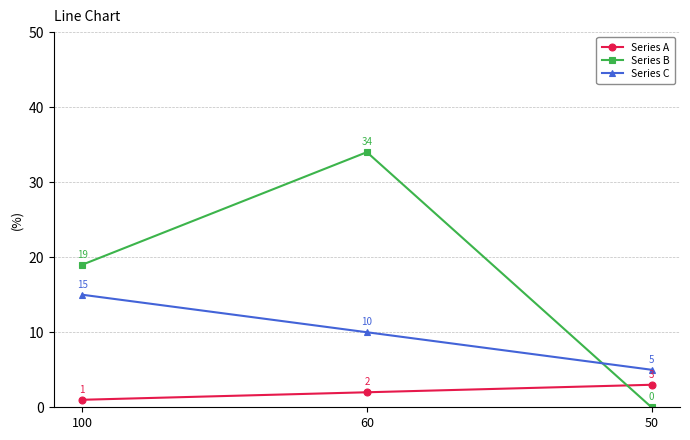

Rank the categories by Series C value from lowest to highest.

50, 60, 100